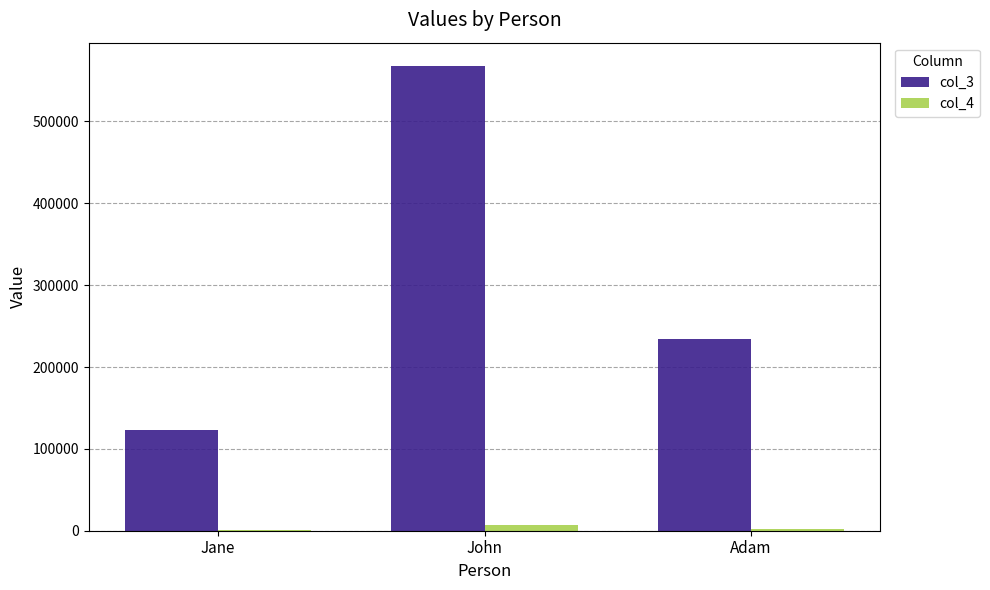

What are all the series names shown in the legend?

col_3, col_4